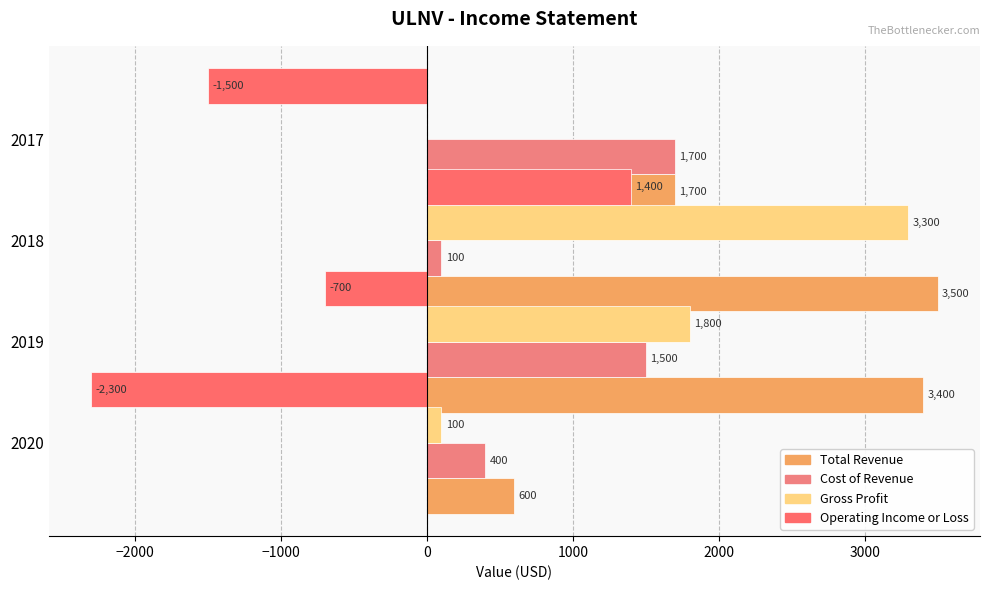

What is the approximate value of Cost of Revenue at 2019?

1500